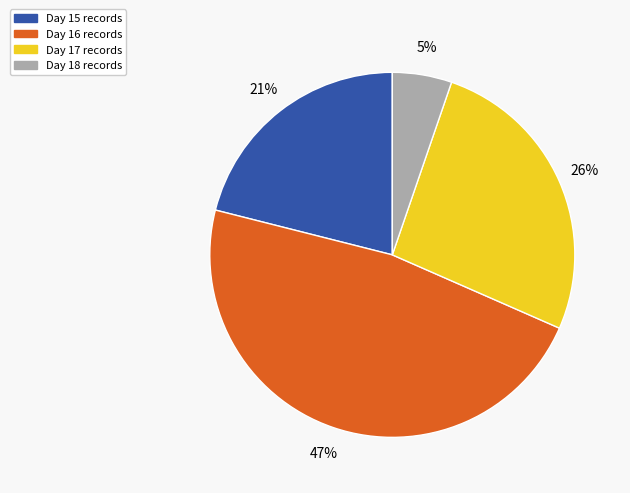

Is there a majority slice in this chart?

No